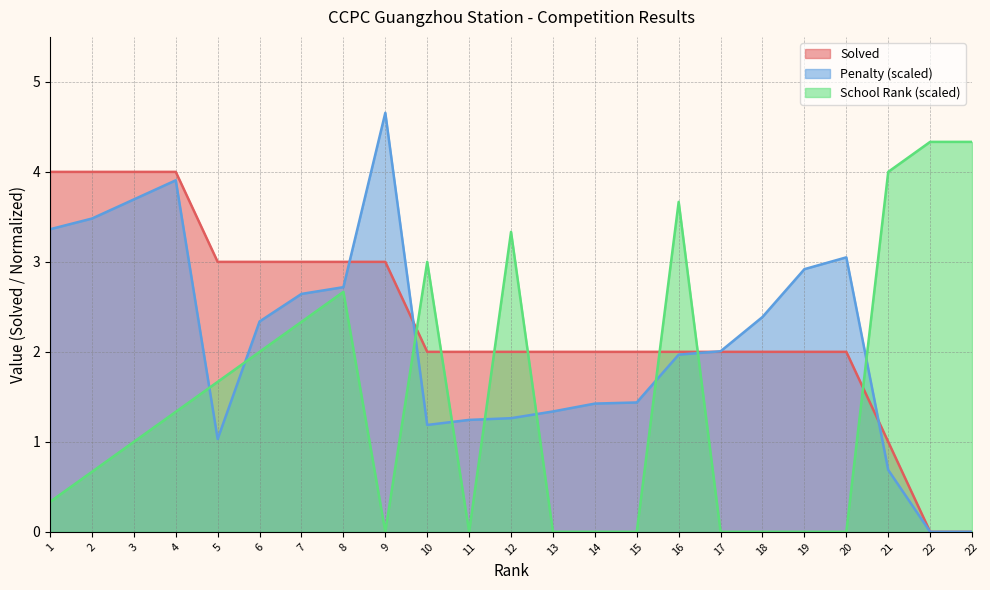

Which series changed the most between 4 and 5?

Penalty (scaled)